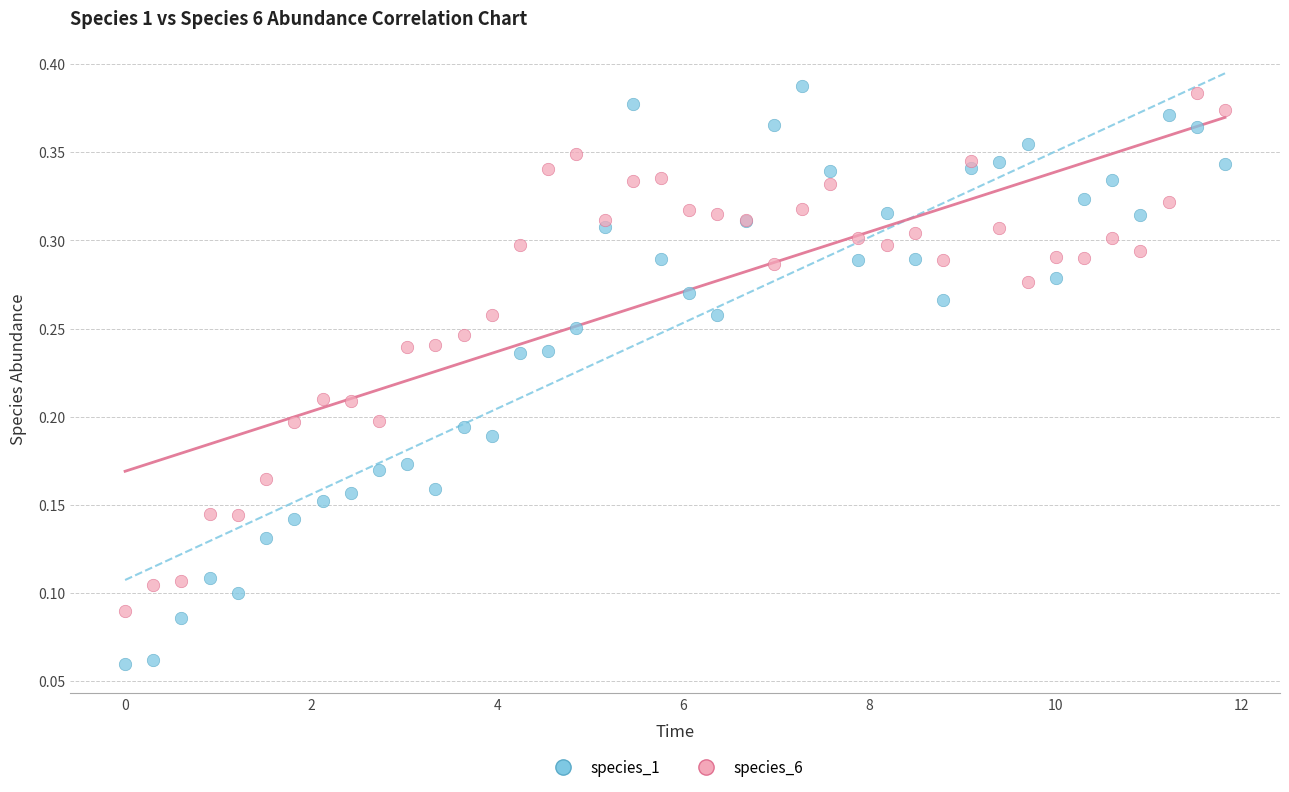

Which series has the widest spread of Y values?

species_1